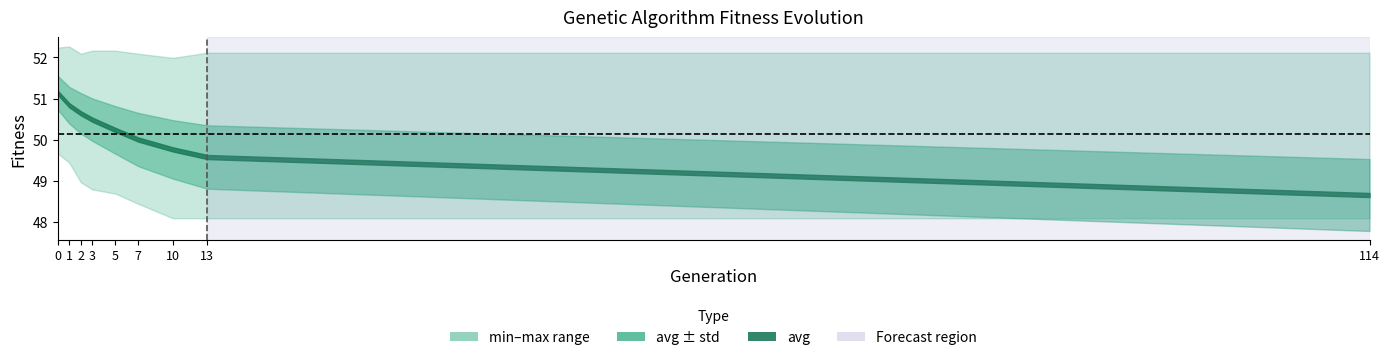

Is the value of max at 5 greater than the value of std at 5?

Yes